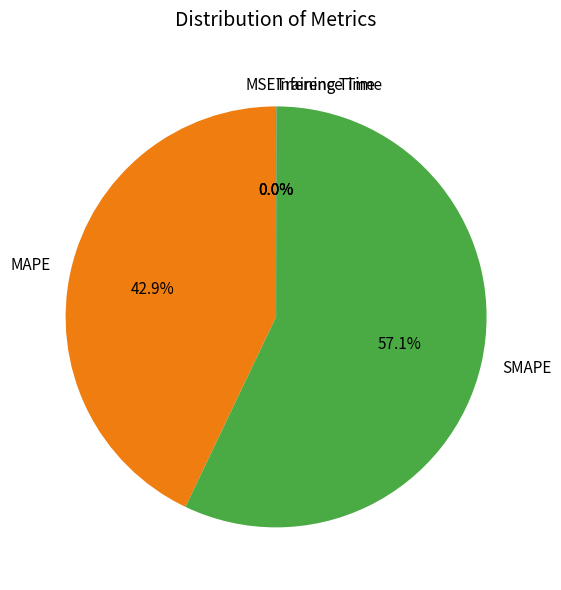

What is the majority slice?

SMAPE